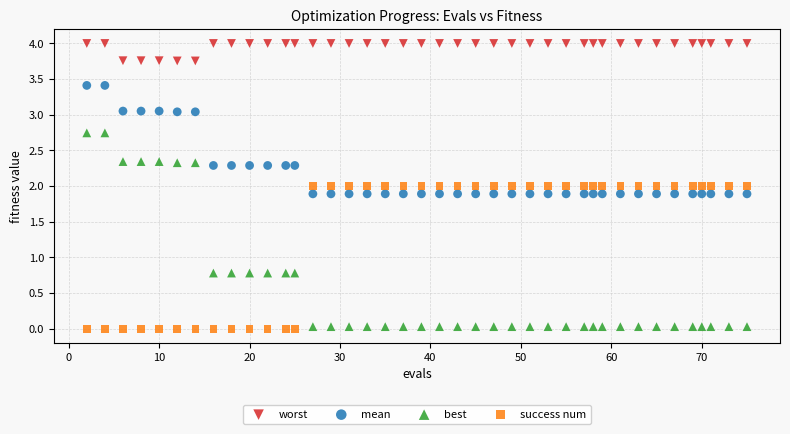

Across all data points, what is the range of Y values (max minus min)?

4.0